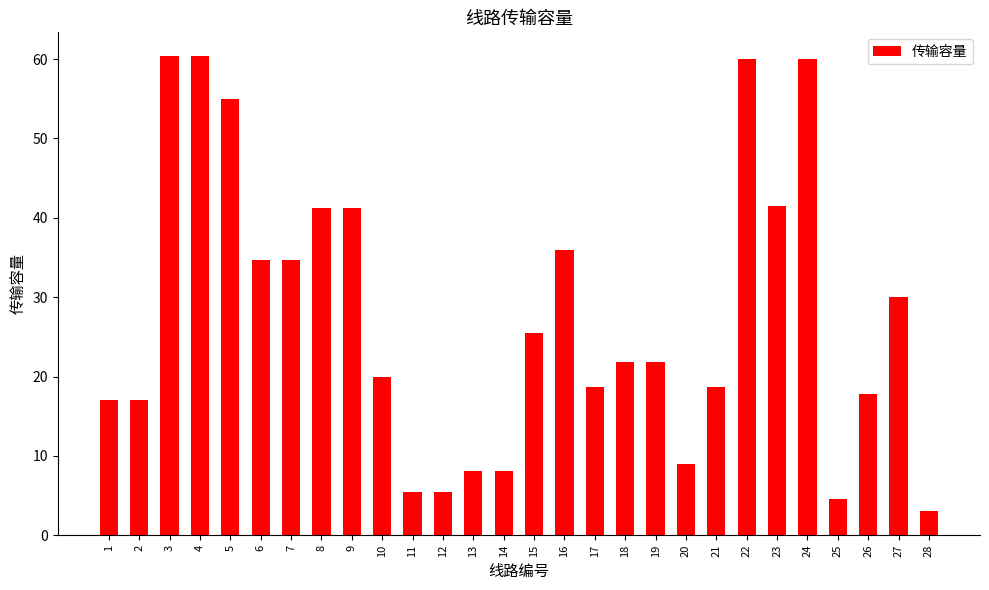

True or false: the data shows 27.9 at 2.

False